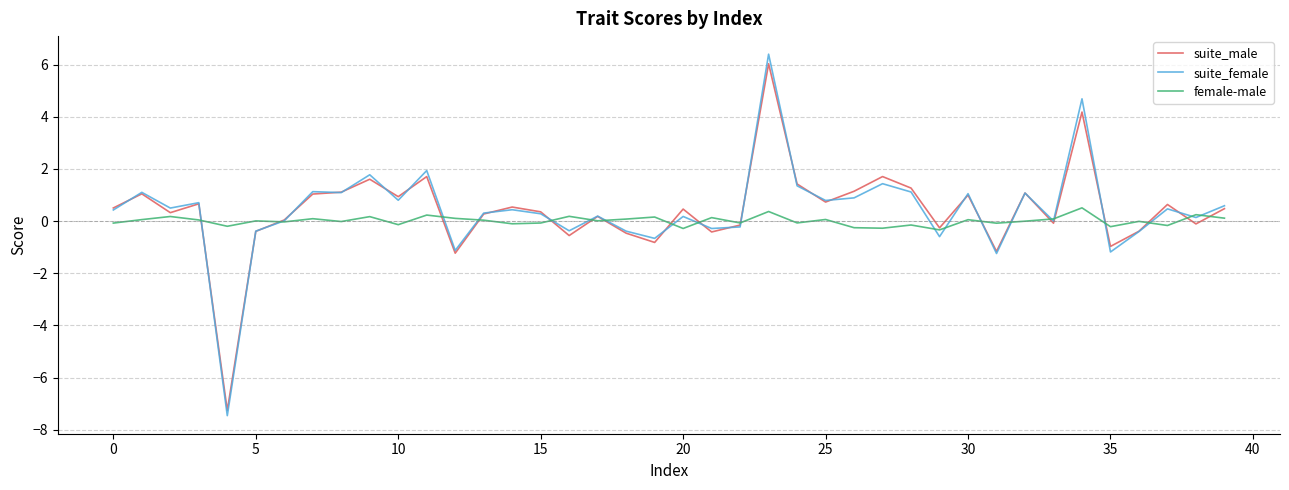

What is the maximum value for female-male?

0.5